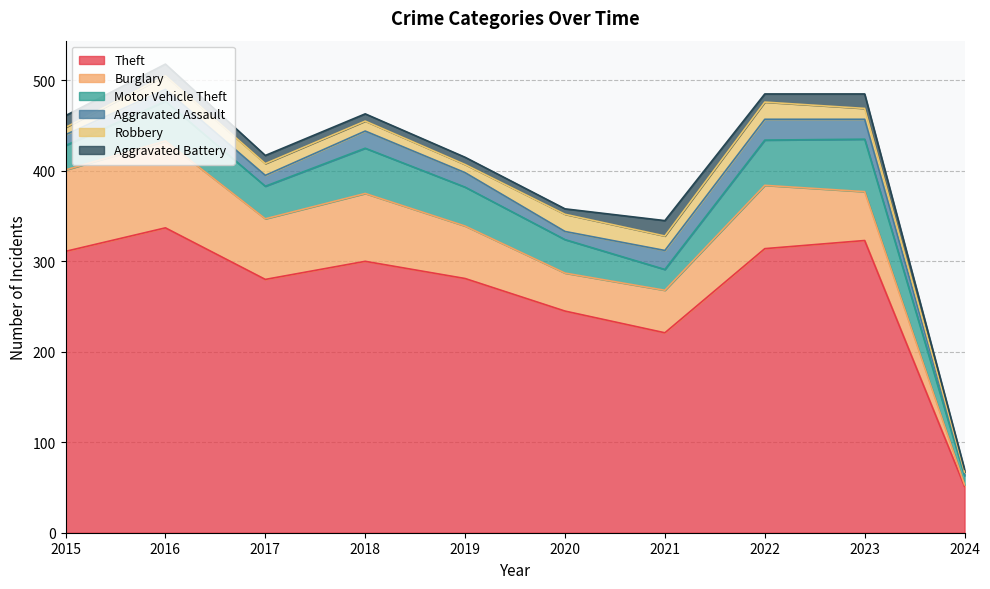

What is the sum of the Theft values at 2023 and 2018?

623